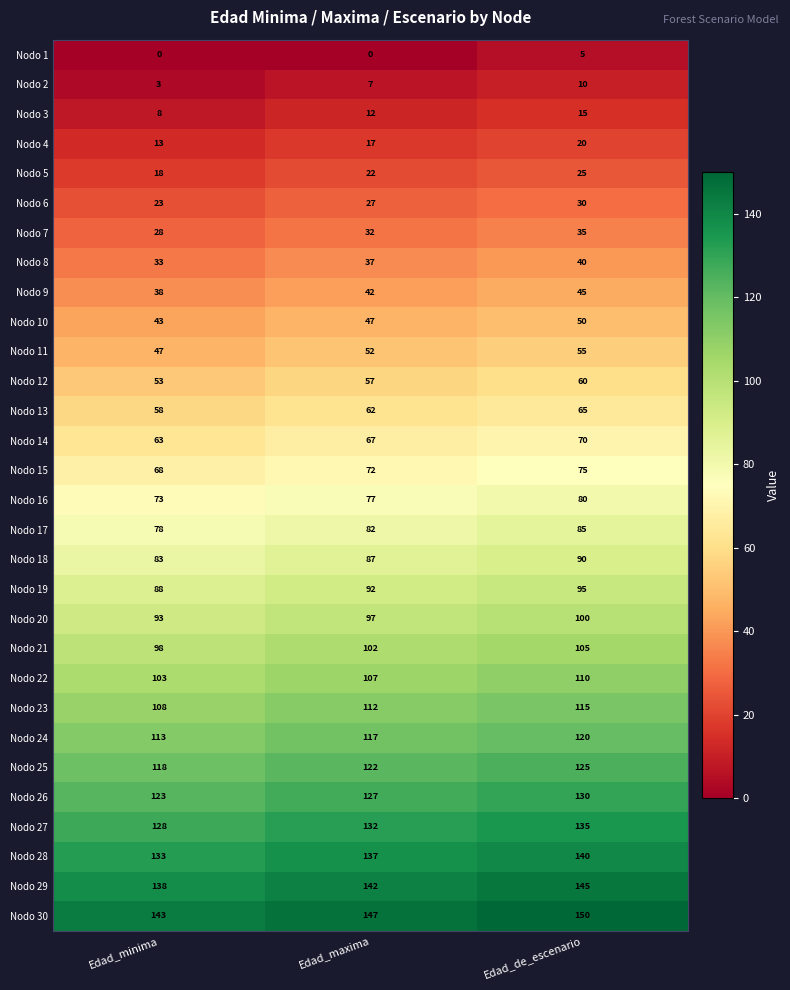

Count the number of data series in this chart.

30